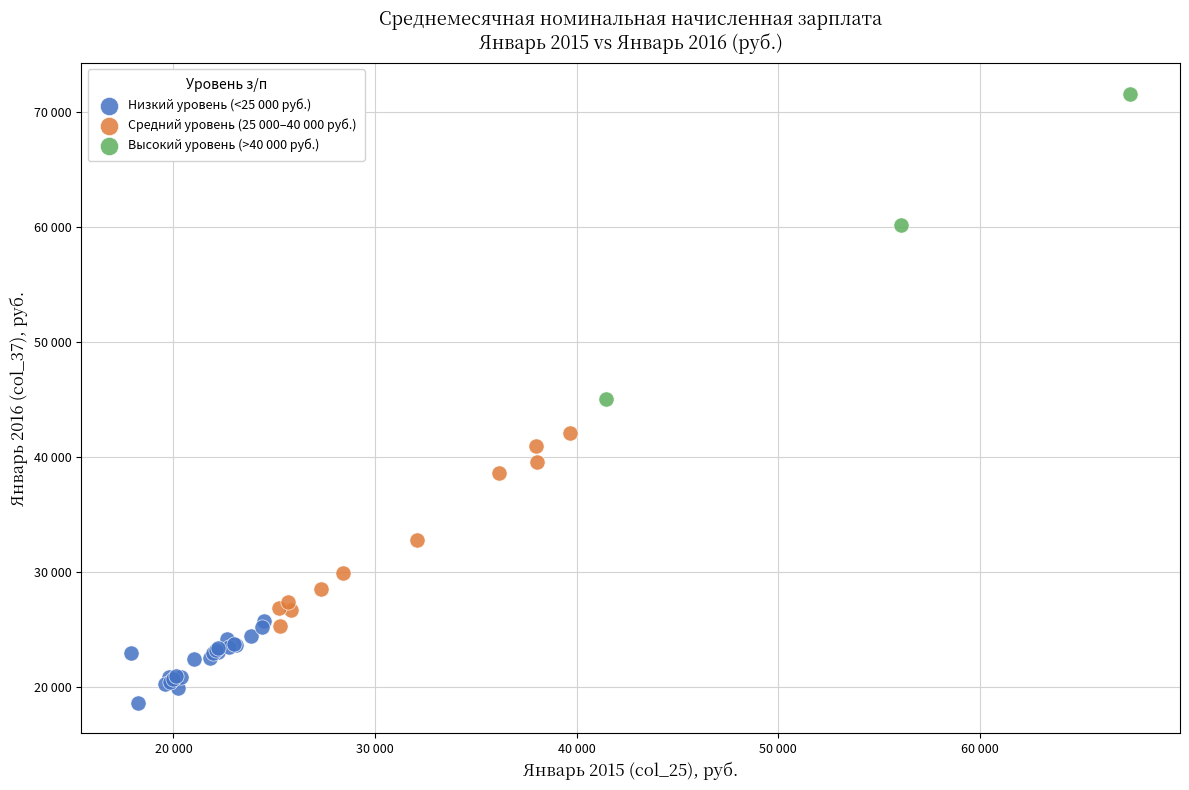

What are all the series names shown in the legend?

Низкий уровень (<25 000 руб.), Средний уровень (25 000–40 000 руб.), Высокий уровень (>40 000 руб.)